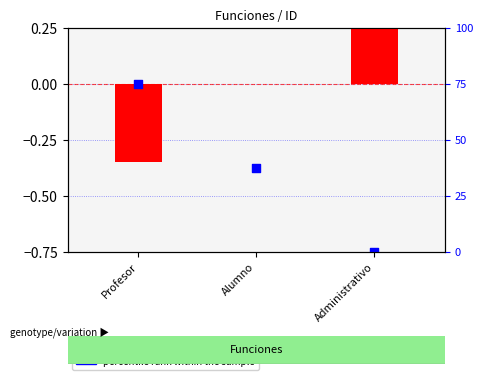

At which category is the sum across all series the highest?

Profesor